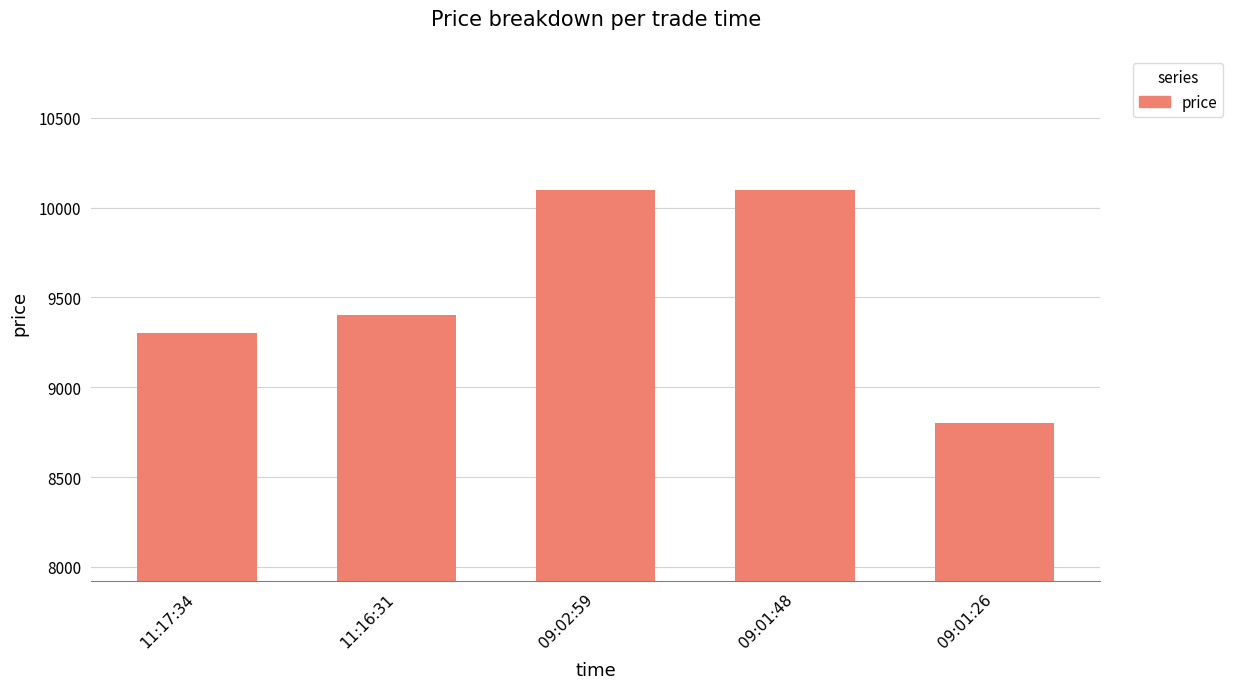

Reading left to right, what are all the values shown in this chart?

9300	9400	10100	10100	8800